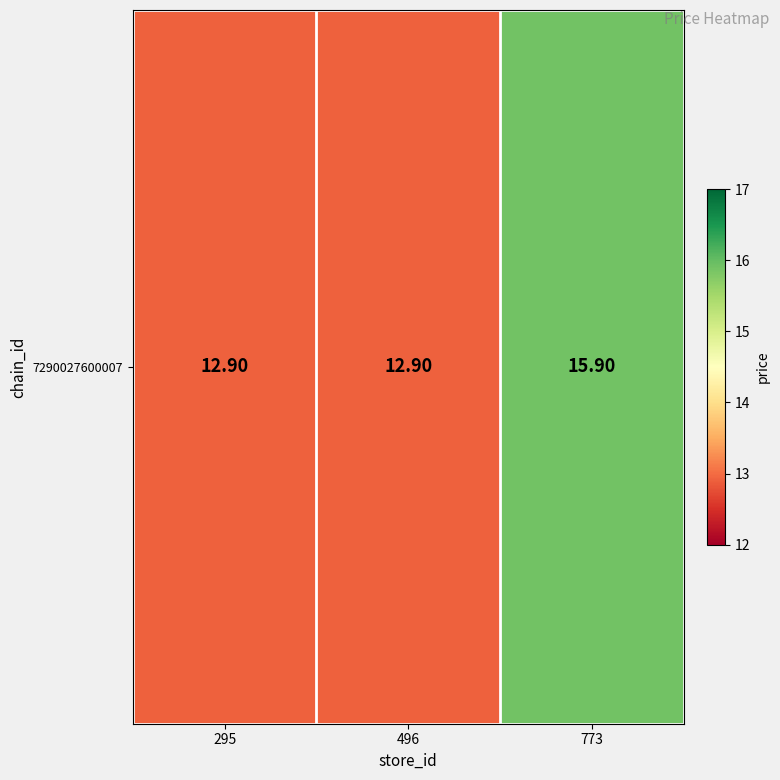

Rank the categories by value from highest to lowest.

773, 295, 496